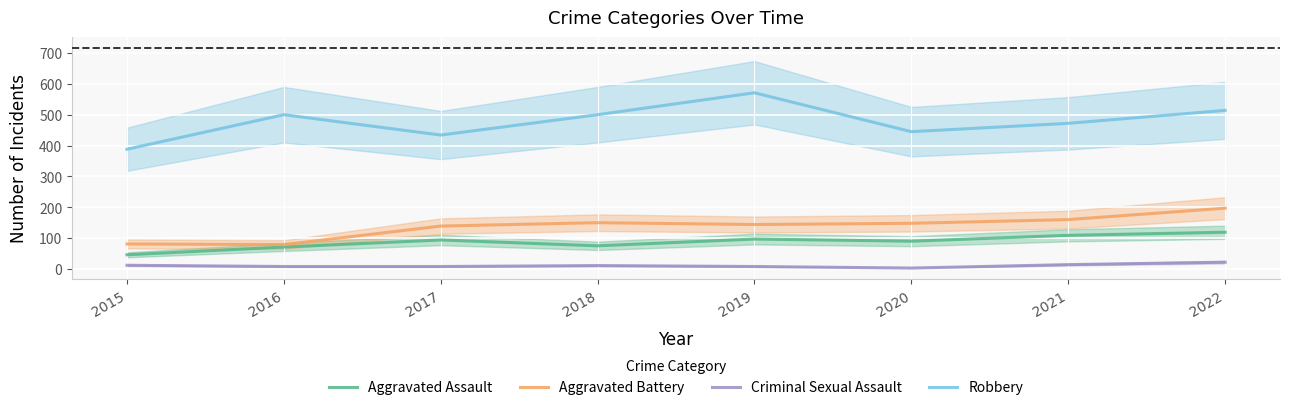

What is the value of the Aggravated Assault point at the 7th from the left?

109